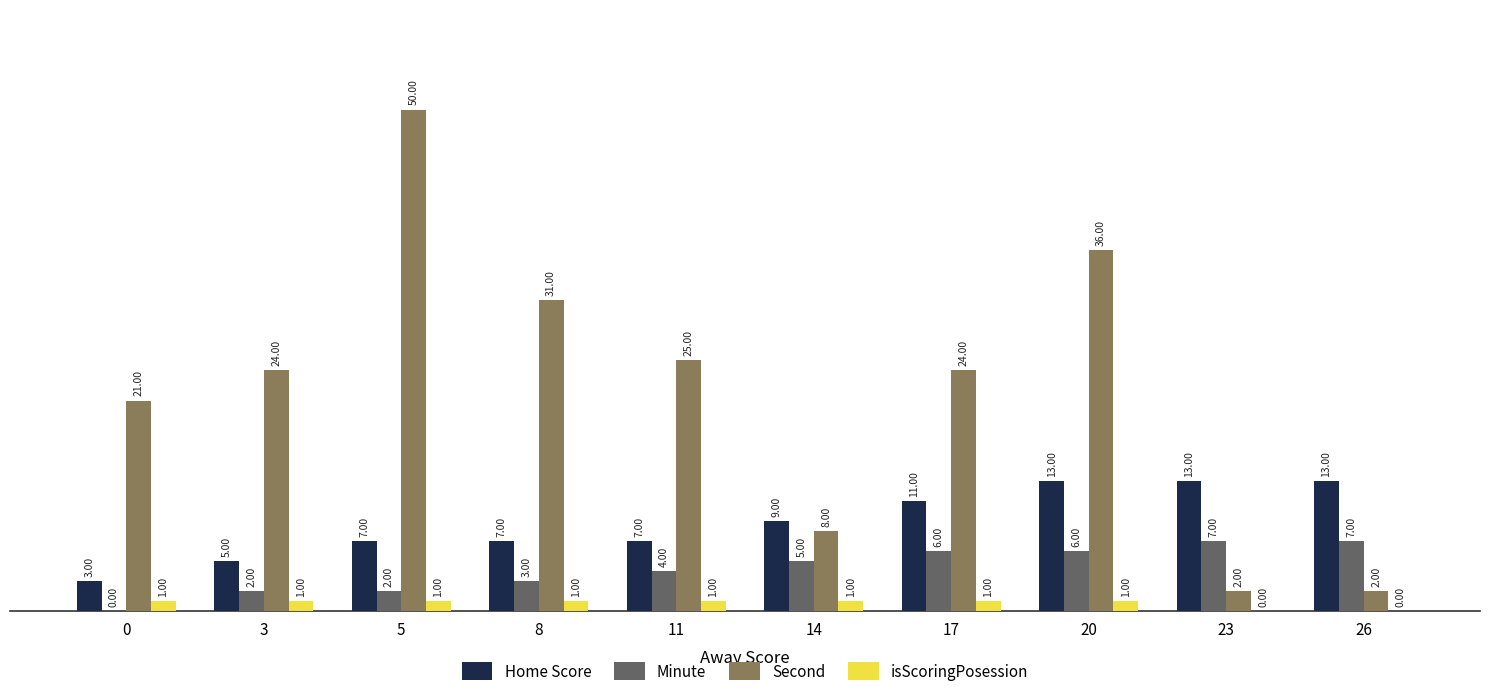

Does the chart contain stacked bars?

No